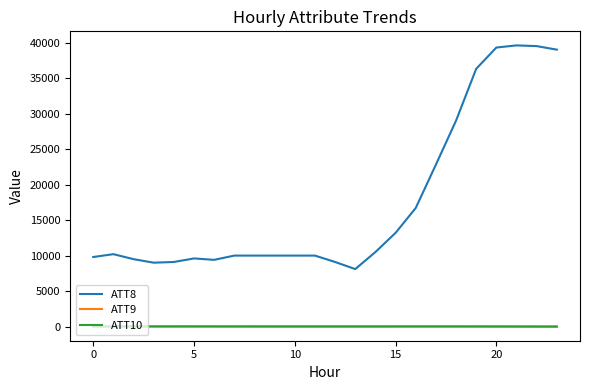

Which series has the widest spread of values?

ATT8